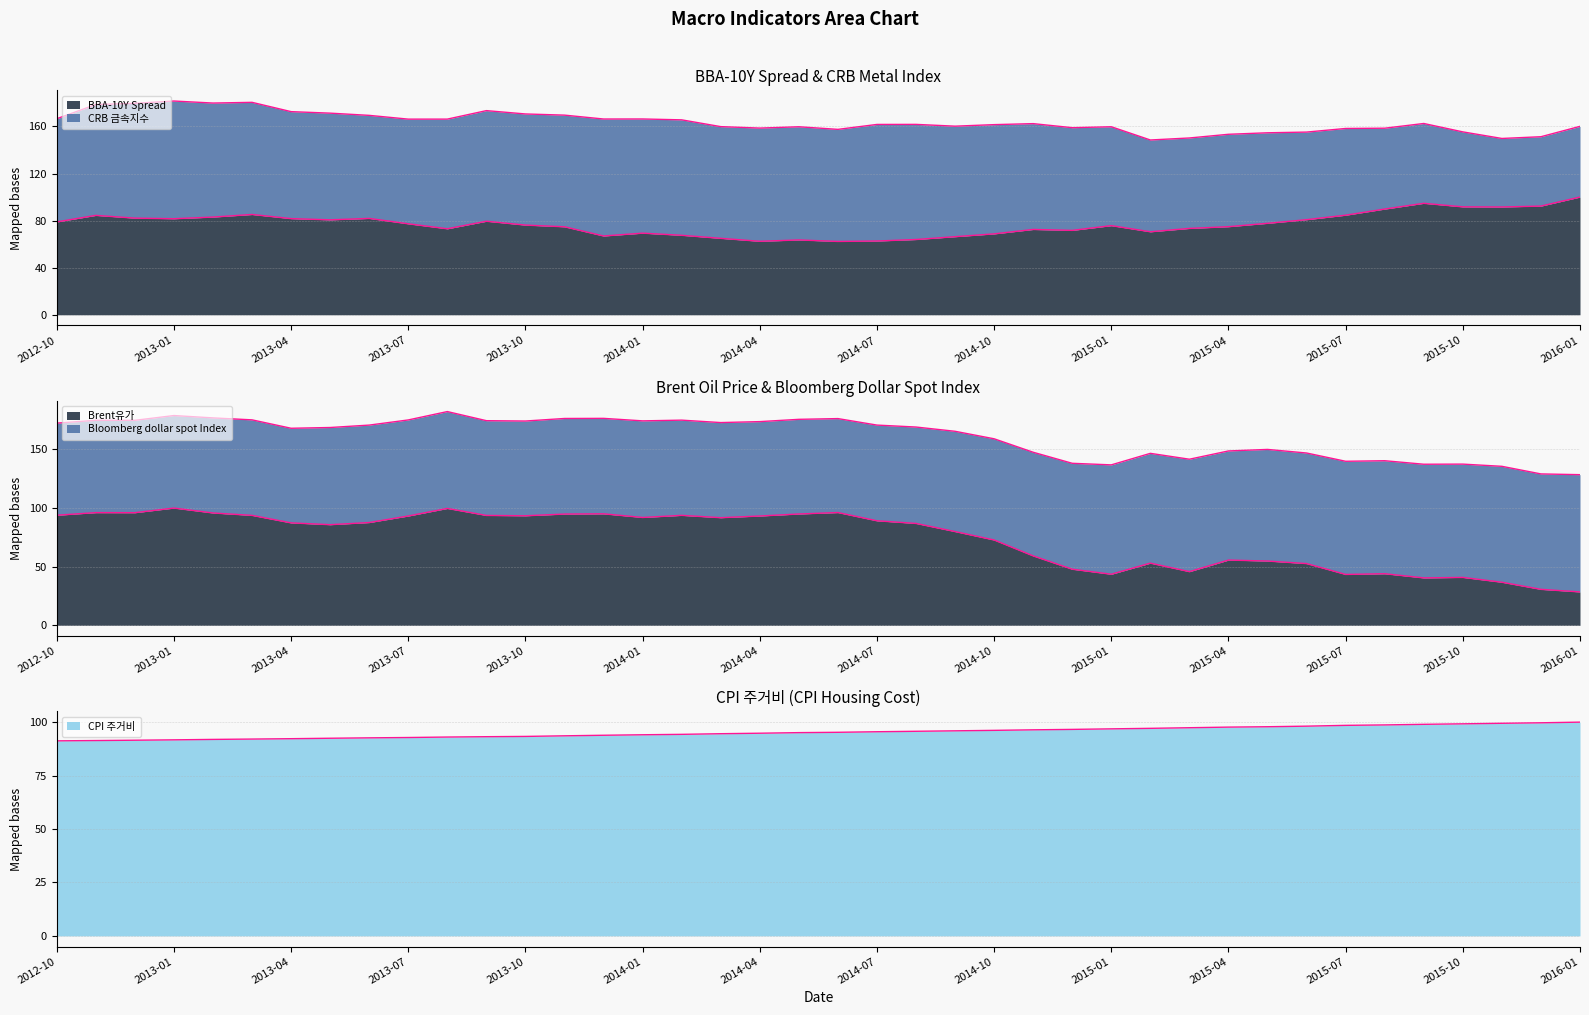

At which label does Brent유가 reach its minimum?

2016-01